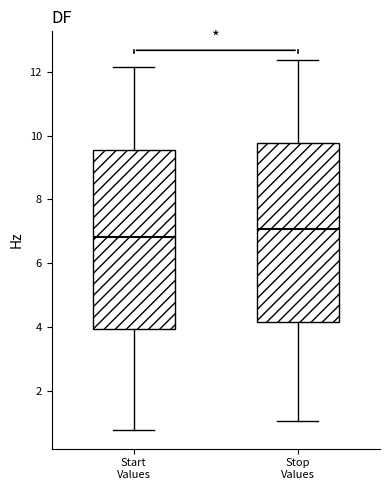

Where does the lower whisker of the box for Stop Values end on the y-axis? The values are not printed on the chart, so give them approximately, as read against the axis.

1.0